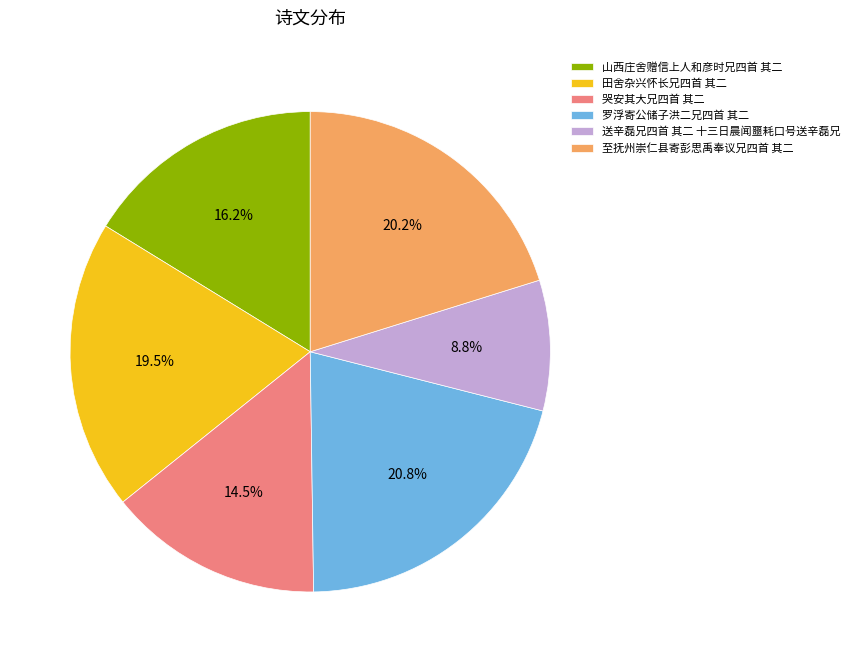

What percentage is the 送辛磊兄四首 其二 十三日晨闻噩耗口号送辛磊兄 slice, to the nearest percent?

9%